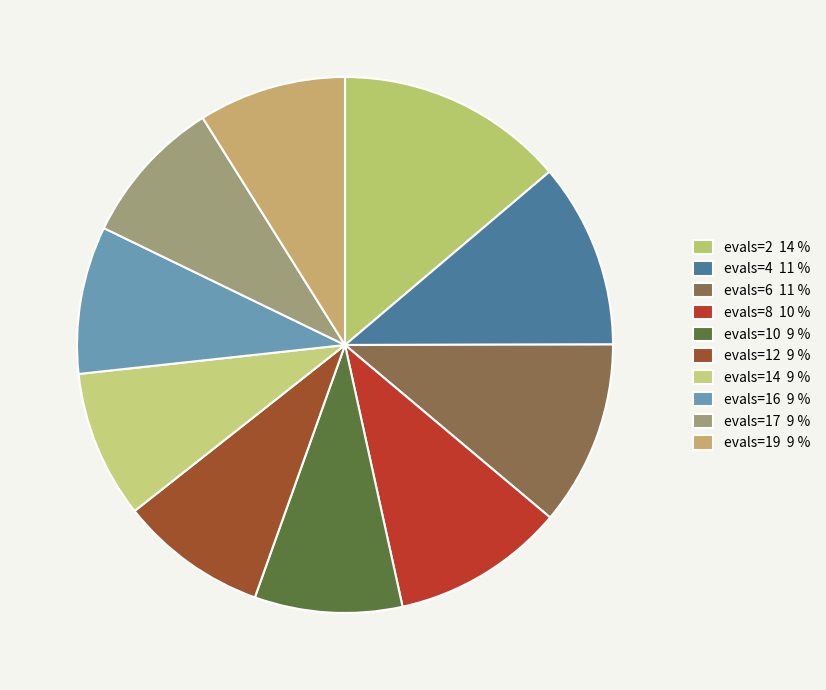

How many slices are in this pie chart?

10